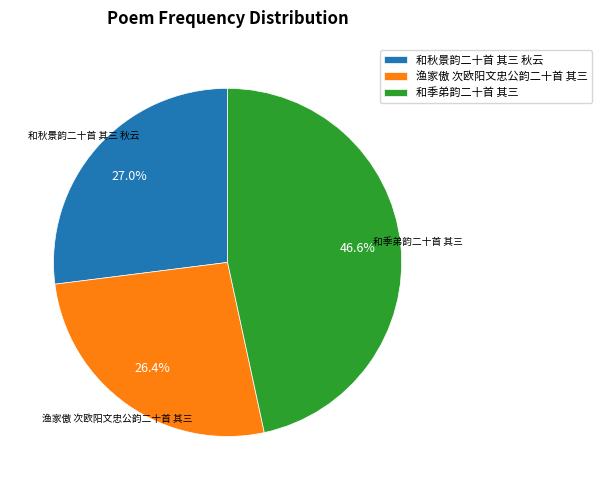

True or false: 和秋景韵二十首 其三 秋云 accounts for 27% of the total.

True